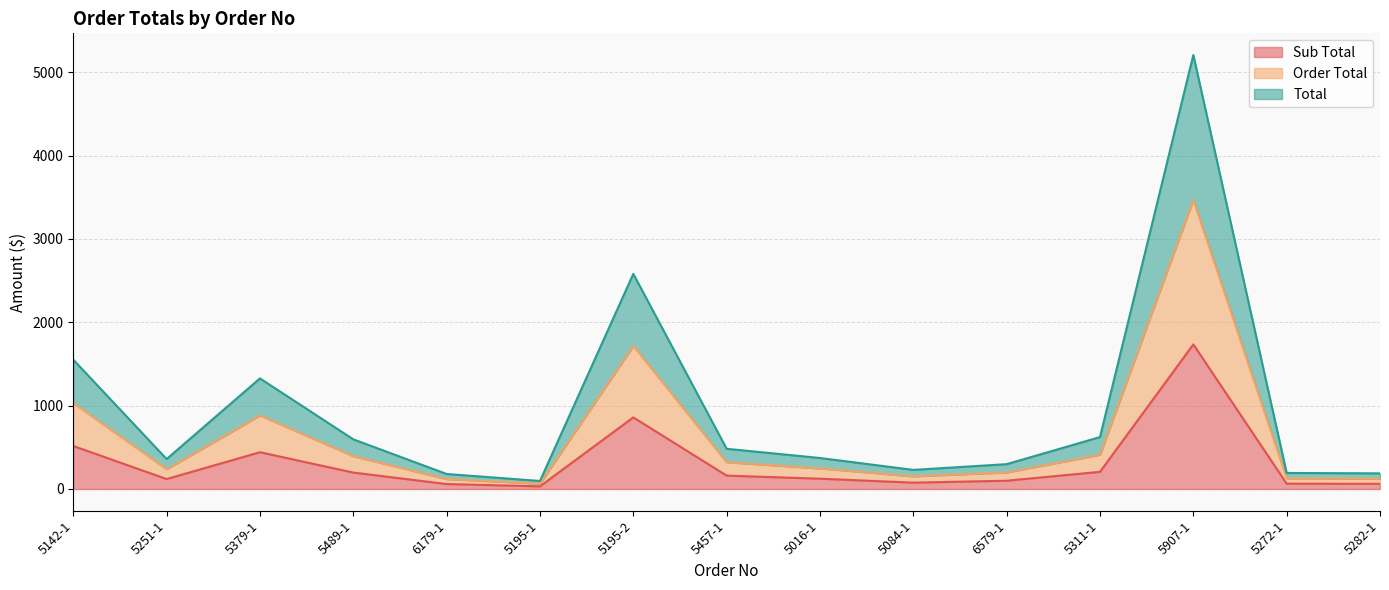

What position from the right is 6579-1?

5